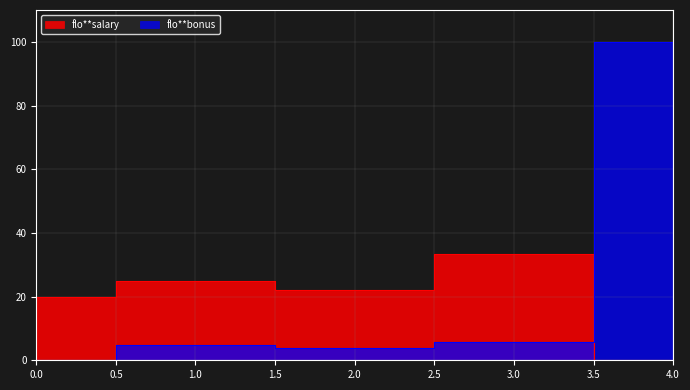

What is the sum of the flo**salary values at 3 and 0?

53.3